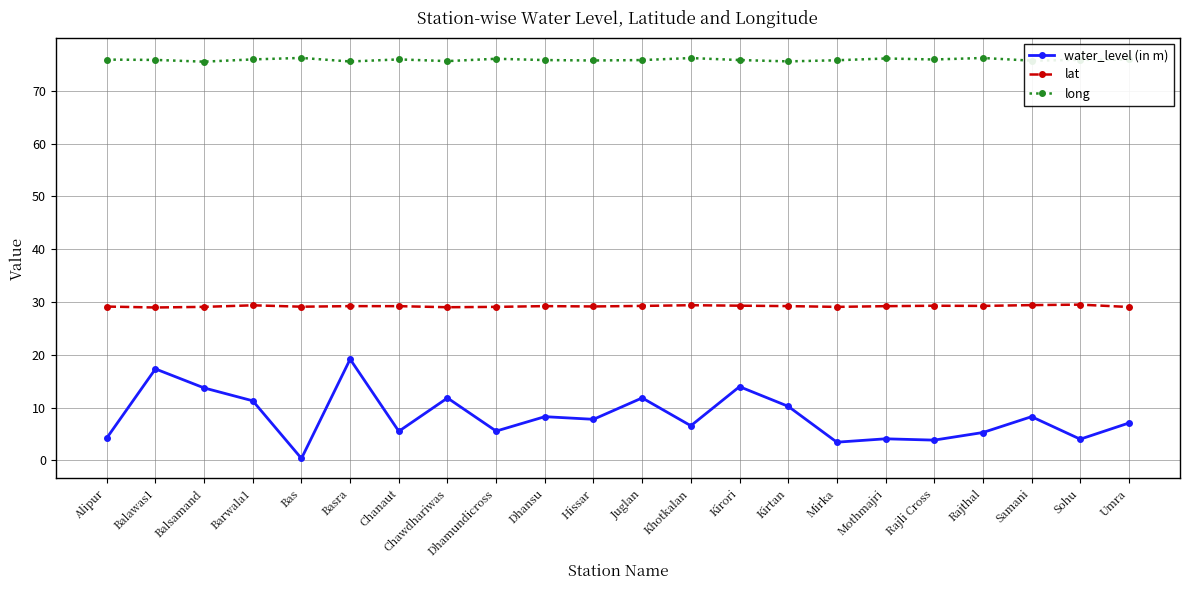

How many series are shown in this chart?

3